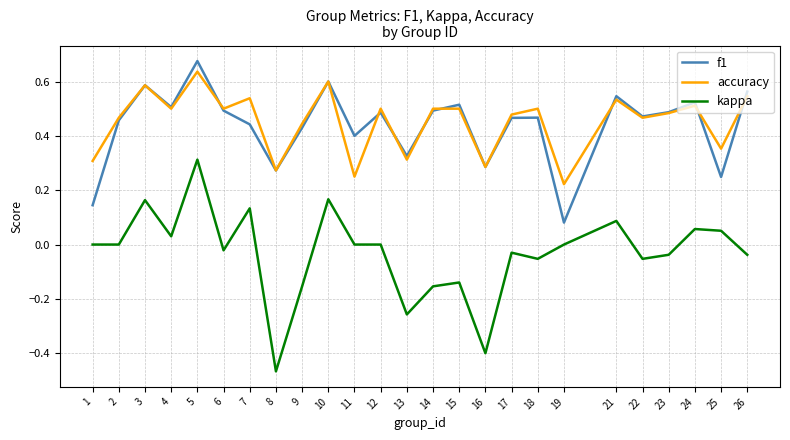

At which category does accuracy reach its first local valley?

4